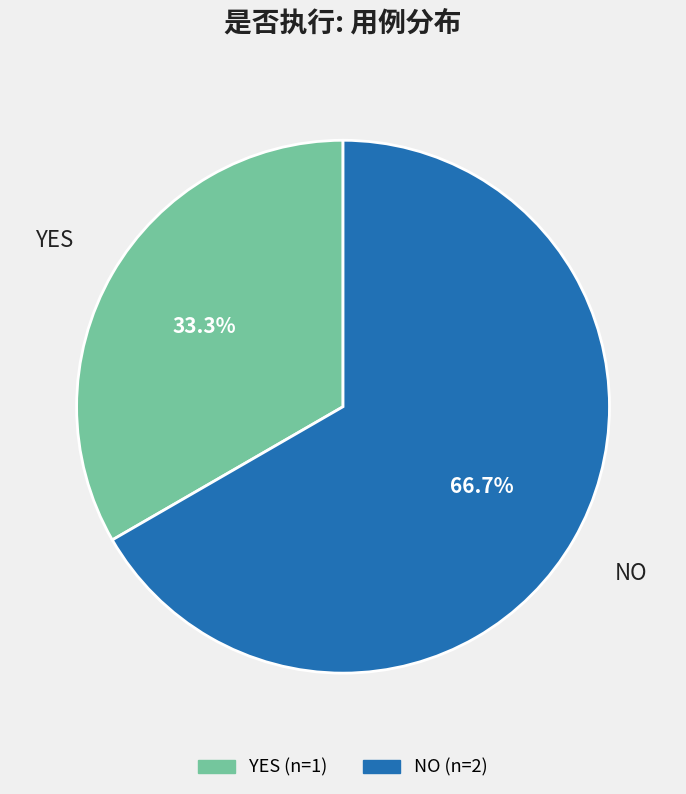

What is the ratio of the value at YES to the value at NO?

0.5